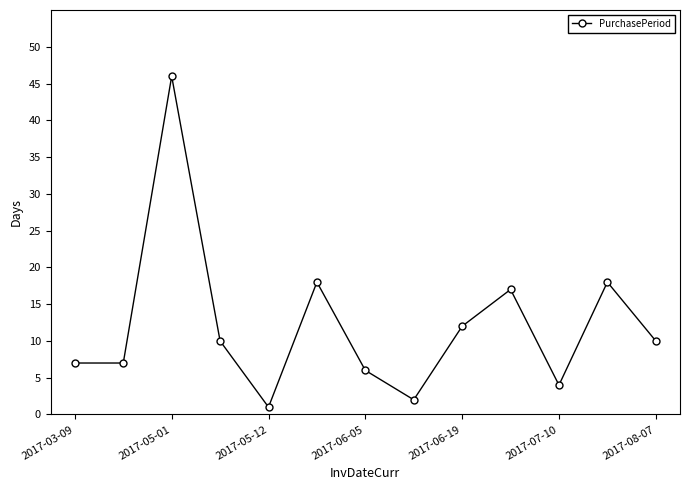

How many interior local peaks (higher than both neighbors) does the data have?

4